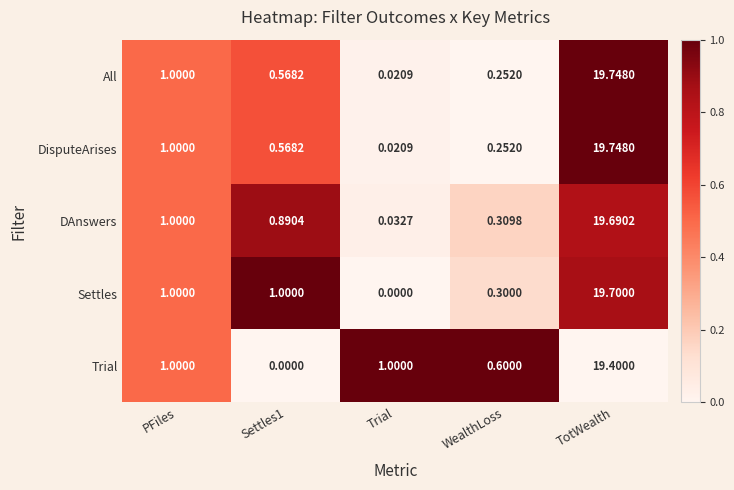

At which category does the chart reach its peak across all series?

TotWealth